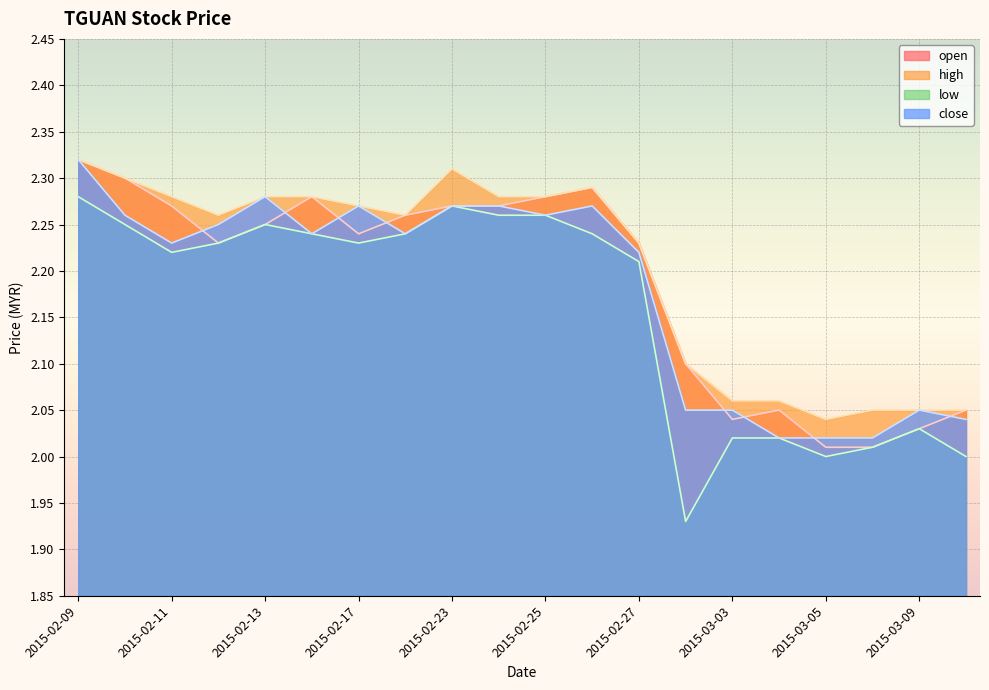

What is the label of the 18th point from the left?

2015-03-06